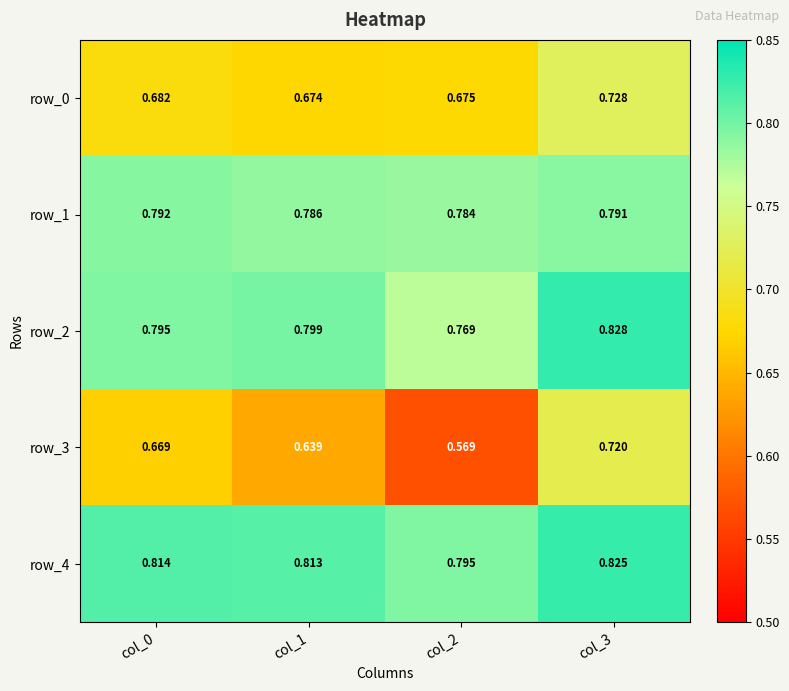

Is the value of row_0 at col_2 greater than the value of row_4 at col_1?

No